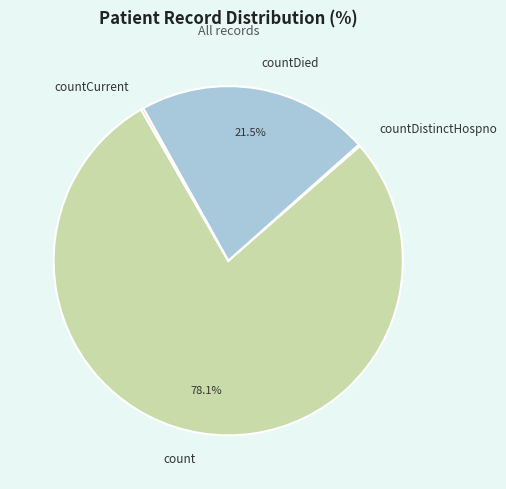

What is the ratio of the value at countDied to the value at count?

0.3